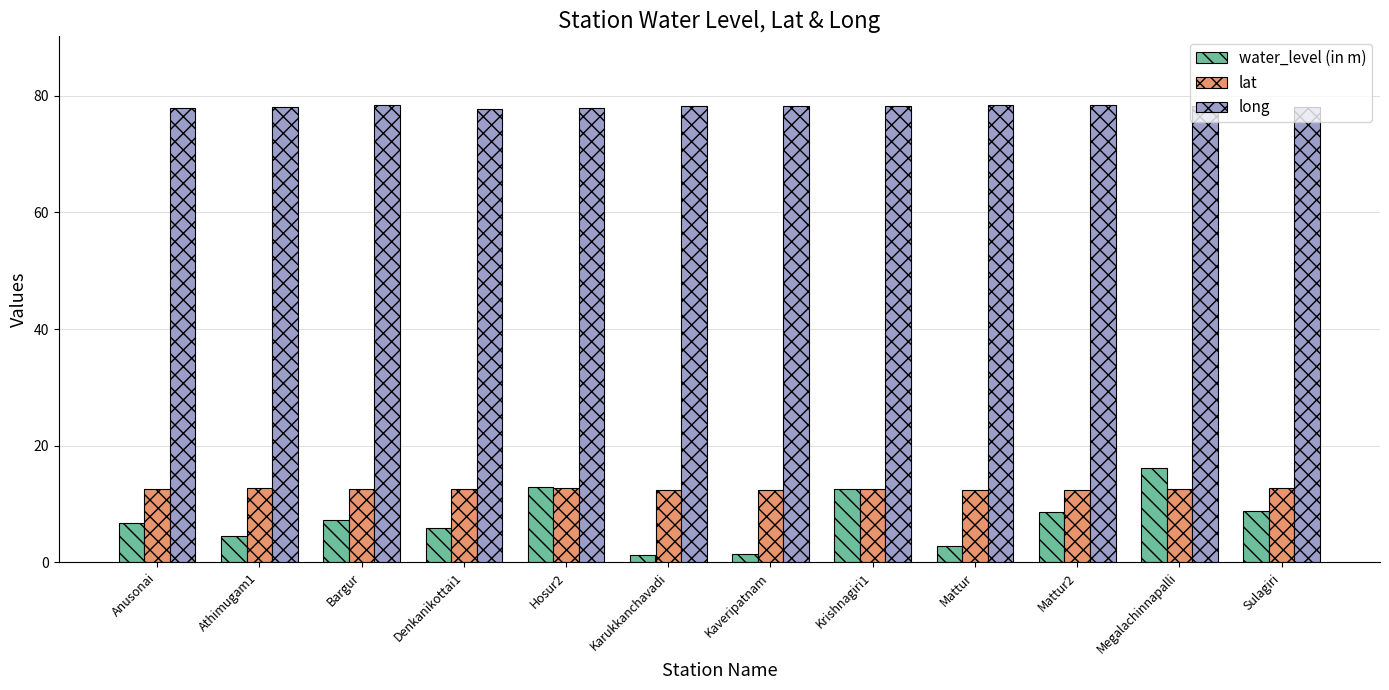

What is the label of the 4th bar from the left?

Denkanikottai1